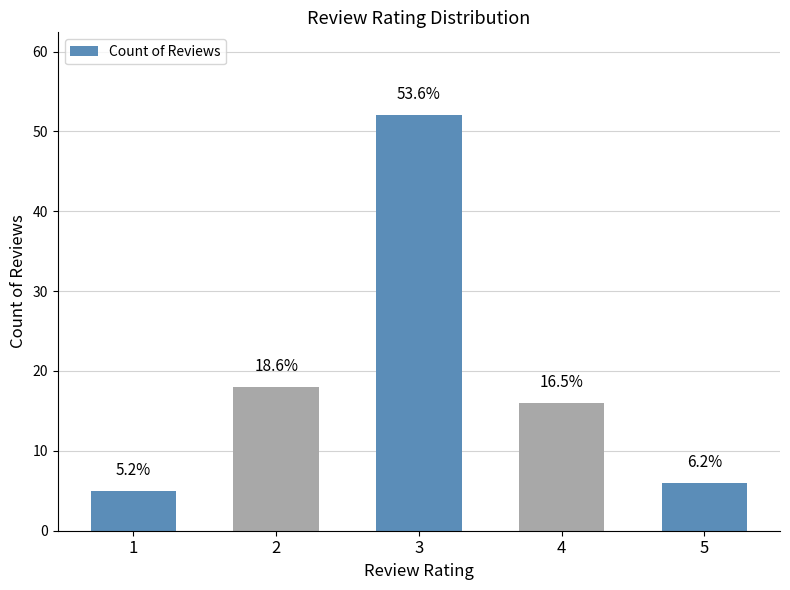

How many bars are there in total?

5